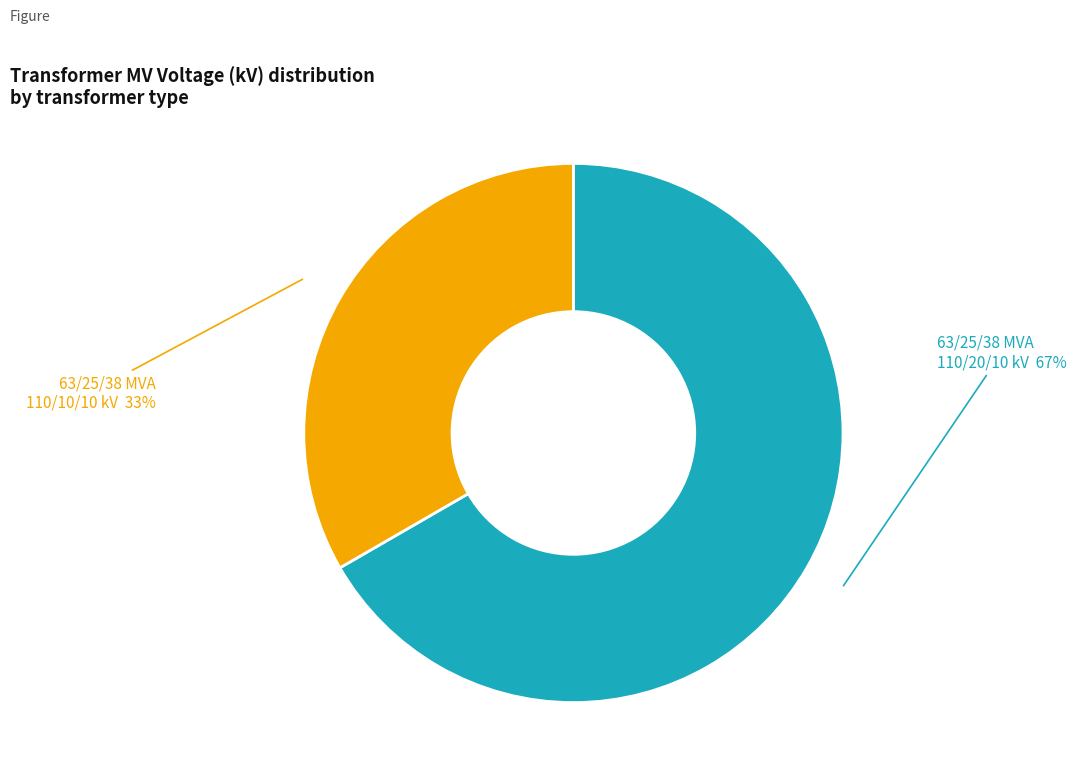

Does any single category account for the majority?

Yes